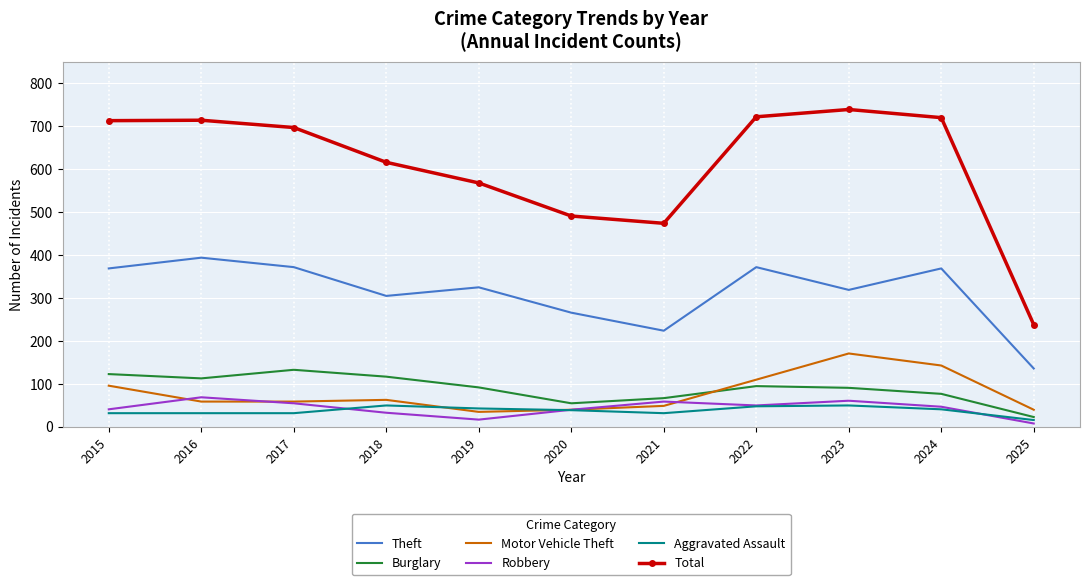

True or false: Aggravated Assault and Total cross at least once.

False